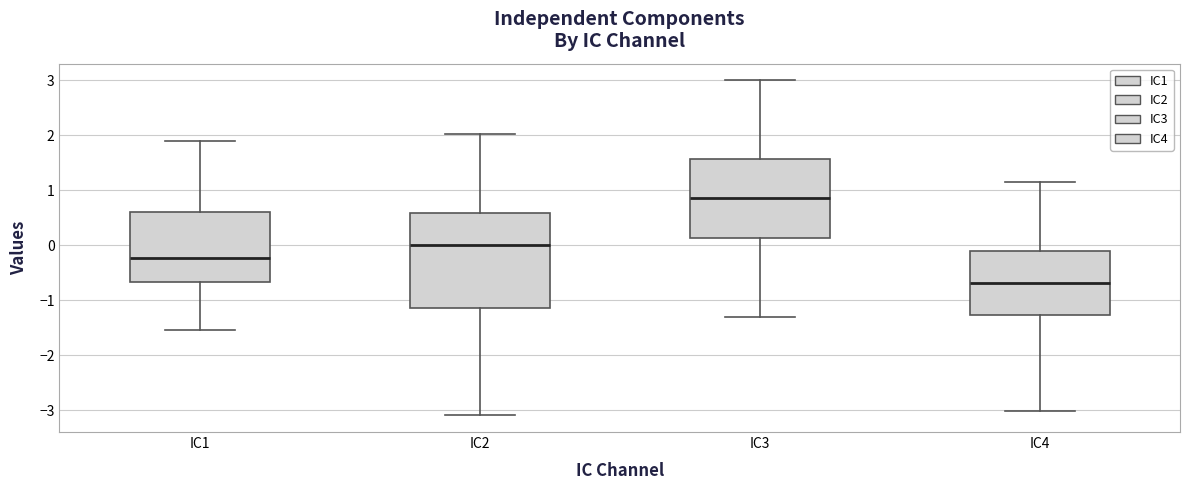

Comparing the boxes themselves (not the whiskers), which one is the tallest?

IC2